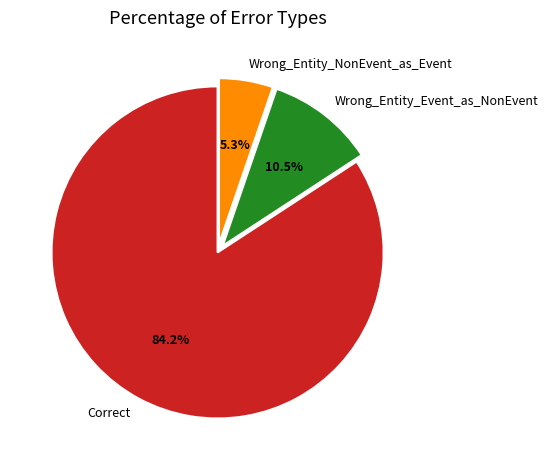

Is Wrong_Entity_Event_as_NonEvent the majority of the pie?

No